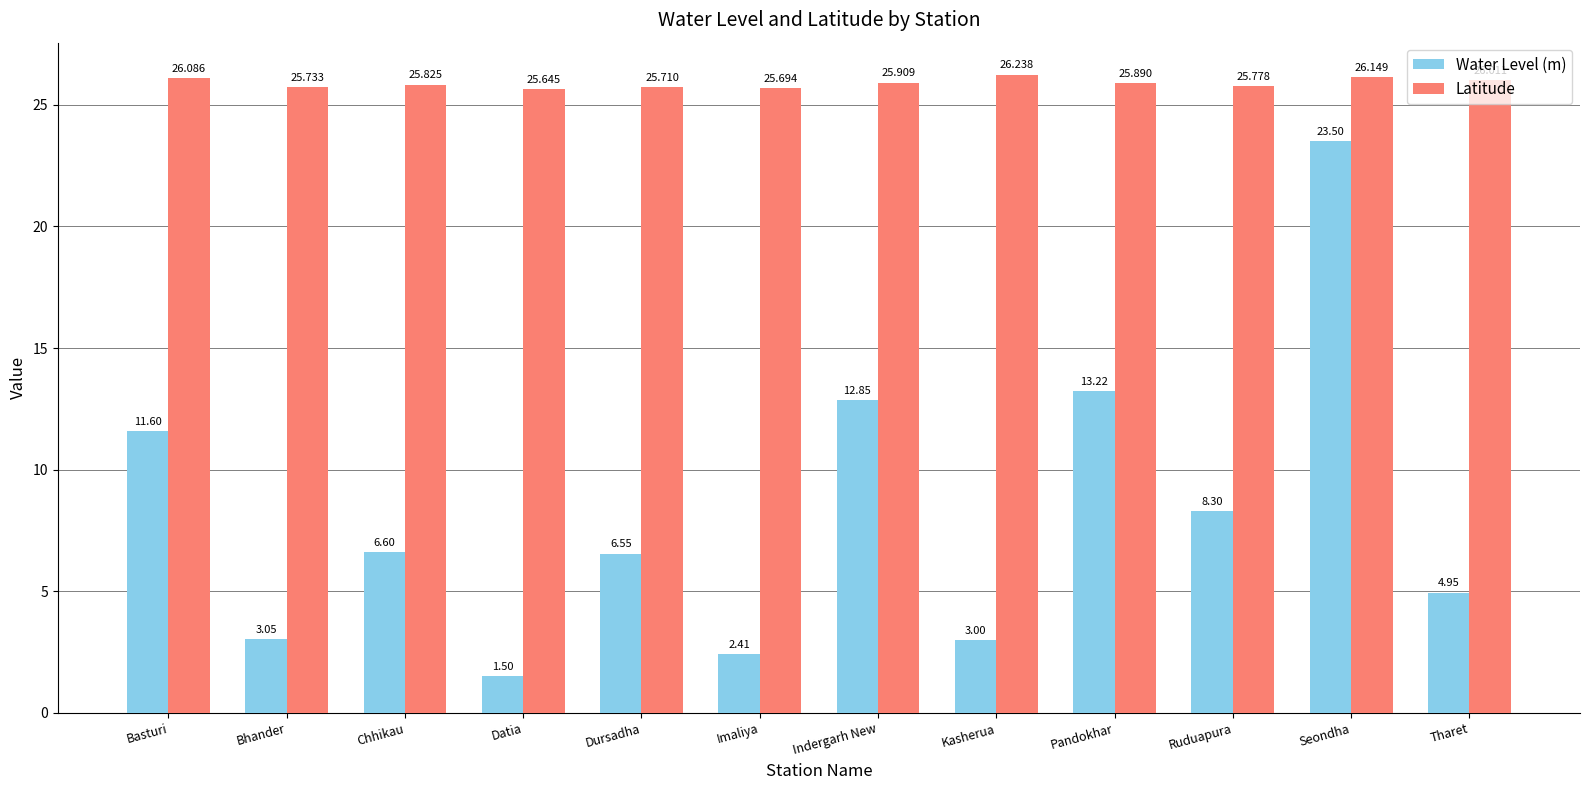

What is the difference between the maximum and second lowest values in the Water Level (m) series?

21.1